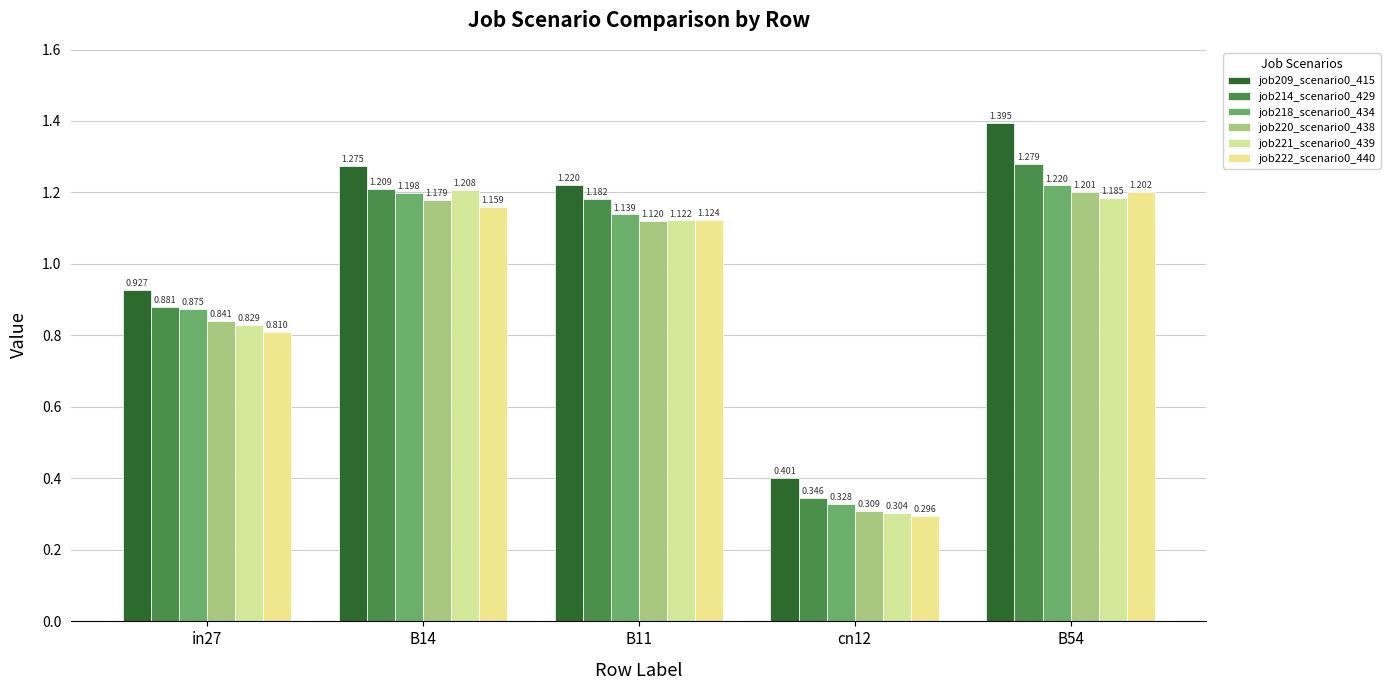

How many groups of bars are there?

5